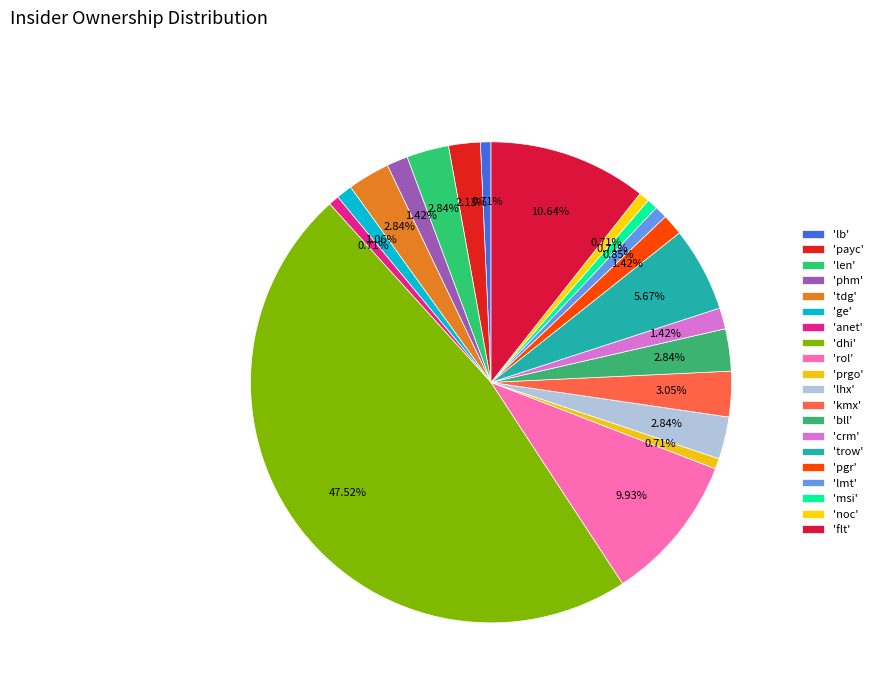

Which slice is the largest?

dhi